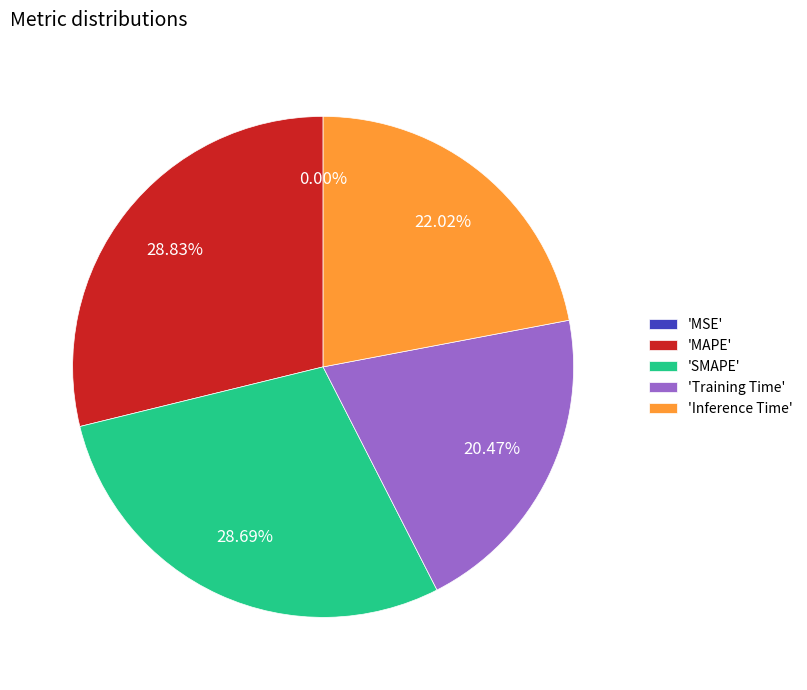

Between 'MAPE' and 'Inference Time', which is larger?

'MAPE'